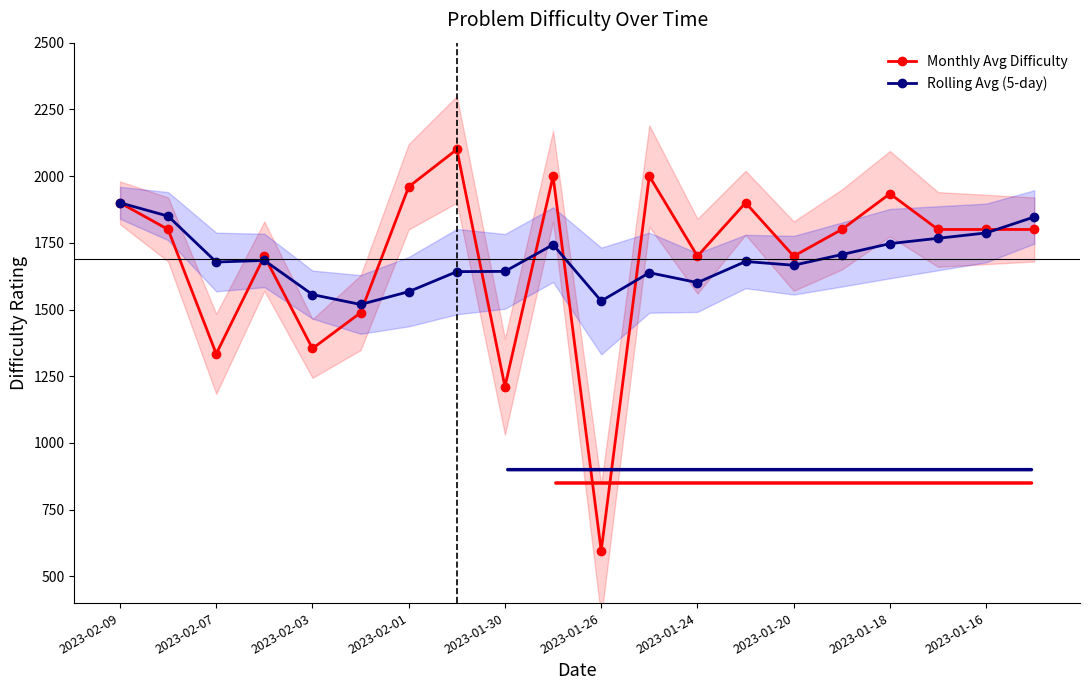

How many data points in Rolling Avg (5-day) are less than 1680?

10